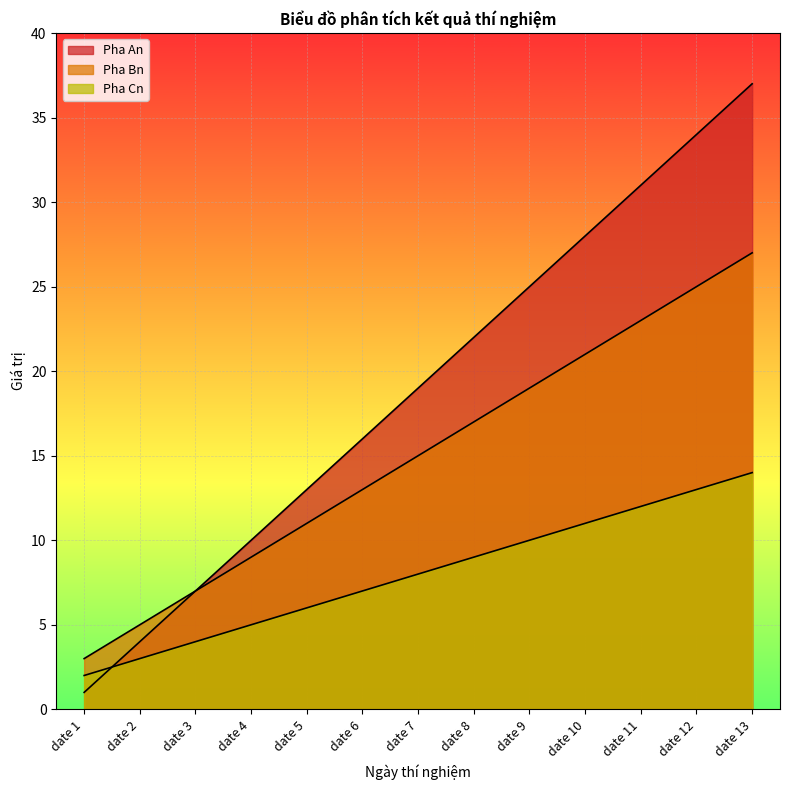

Is it true that Pha Cn equals 3 at date 5?

False